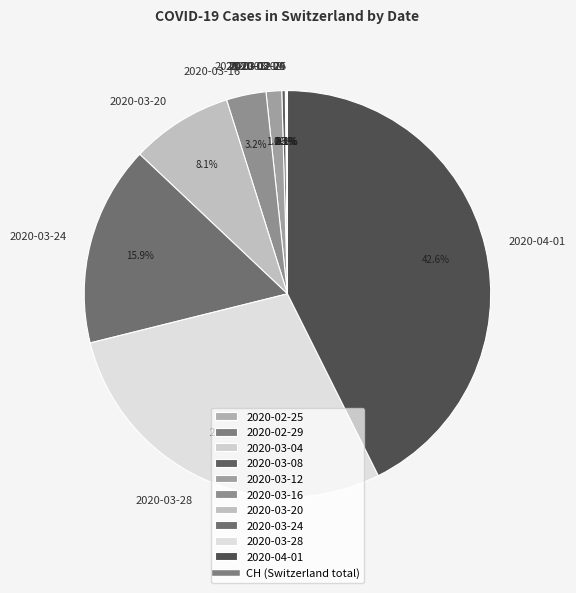

Which category has the biggest portion of the pie?

2020-04-01